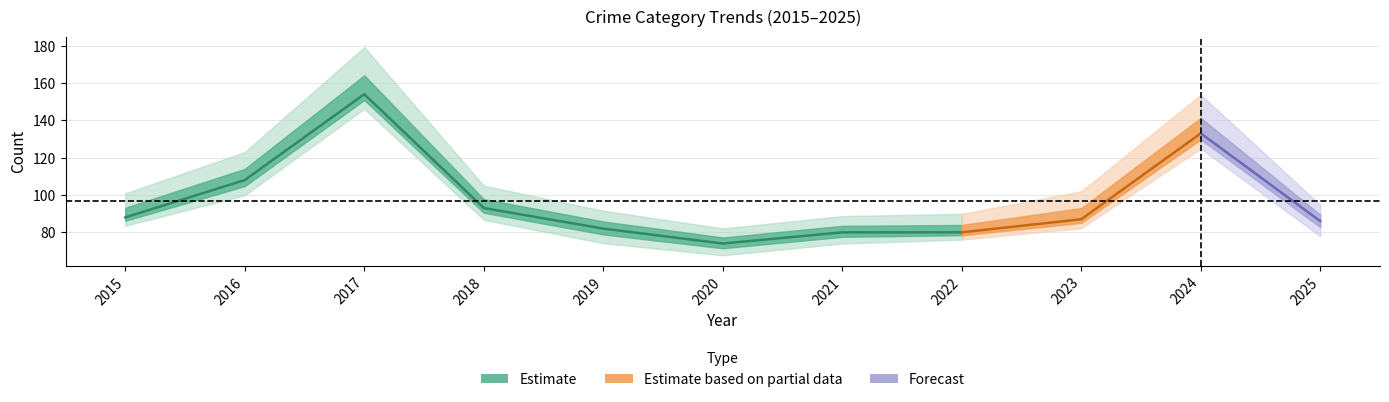

How many lines are shown in the chart?

5